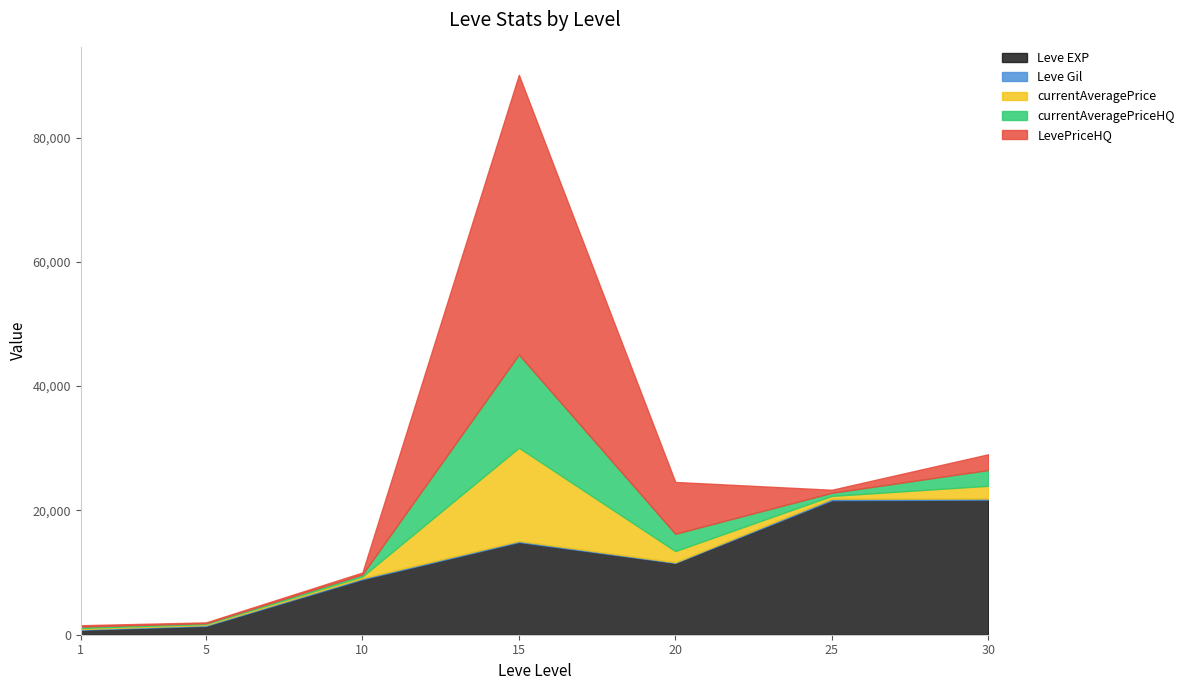

At which category does Leve EXP reach its first local peak?

15